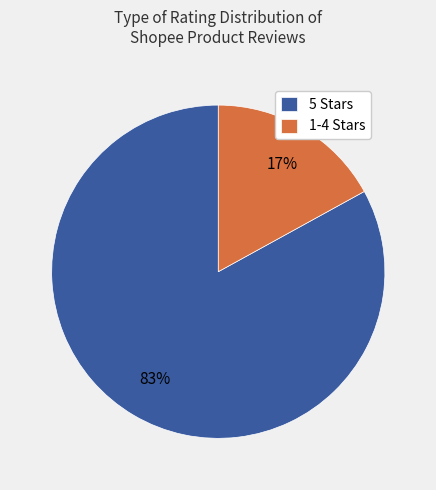

To the nearest percent, what is the average slice percentage?

50%